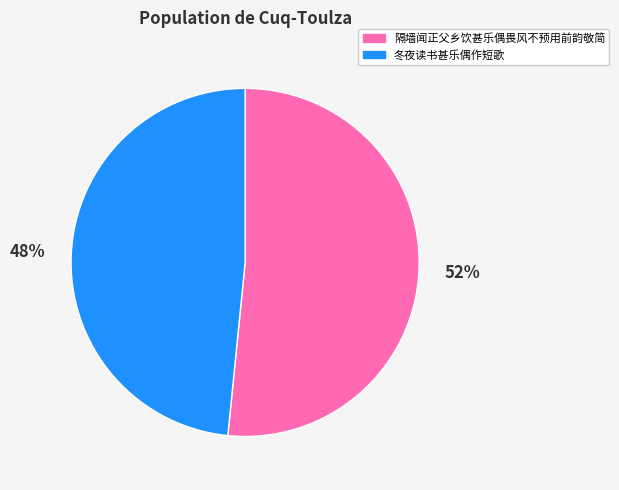

Is 冬夜读书甚乐偶作短歌 the majority of the pie?

No